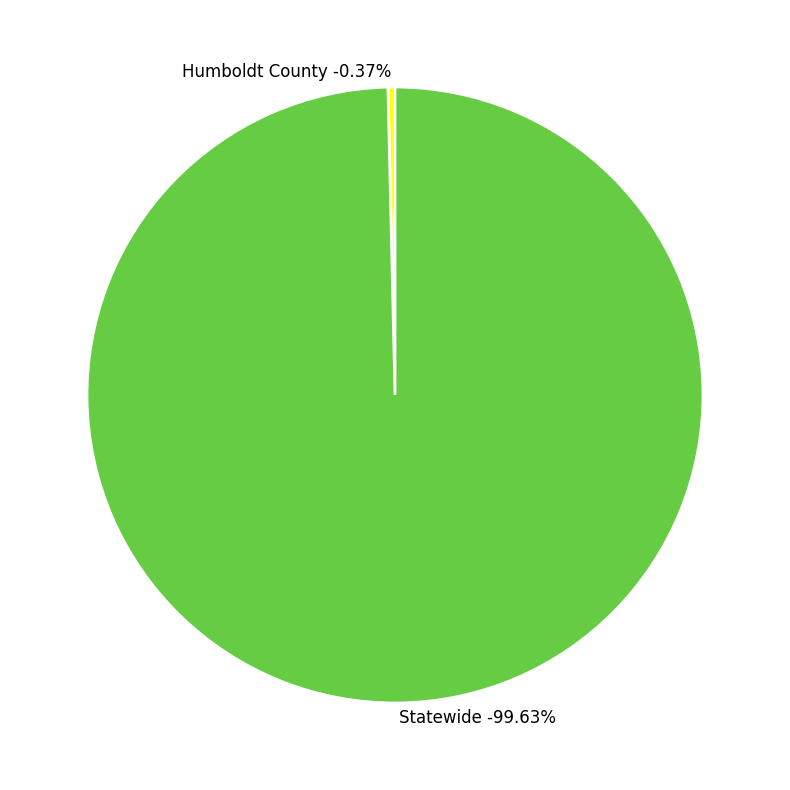

Does Statewide represent more than half of the total?

Yes